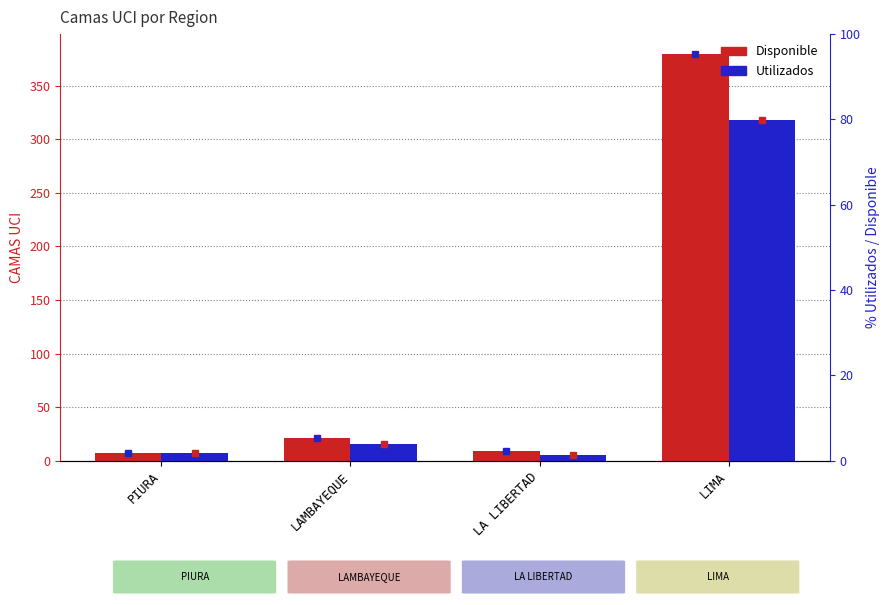

Between LAMBAYEQUE and LA LIBERTAD, which series saw the biggest shift?

Disponible